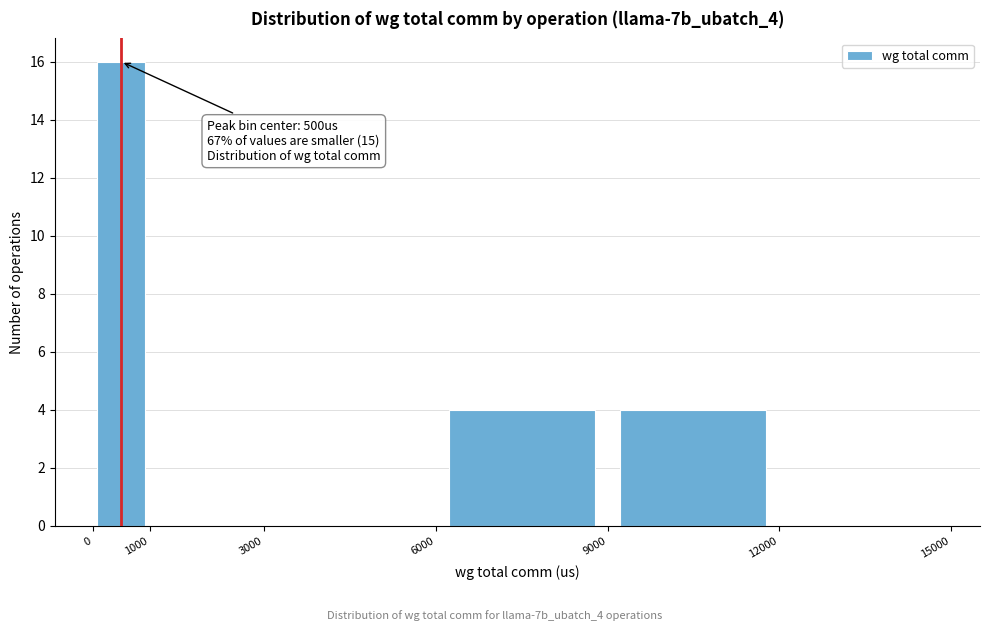

Over which range of the x-axis is the bar tallest?

0 to 1000